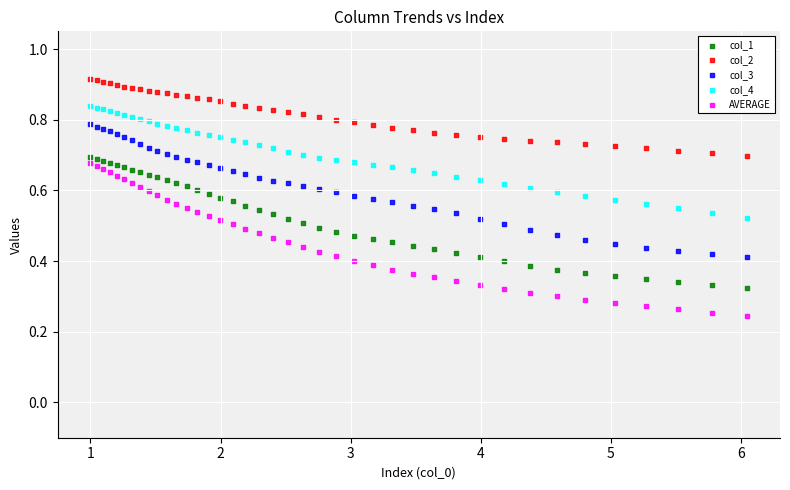

What are all the series names shown in the legend?

col_1, col_2, col_3, col_4, AVERAGE